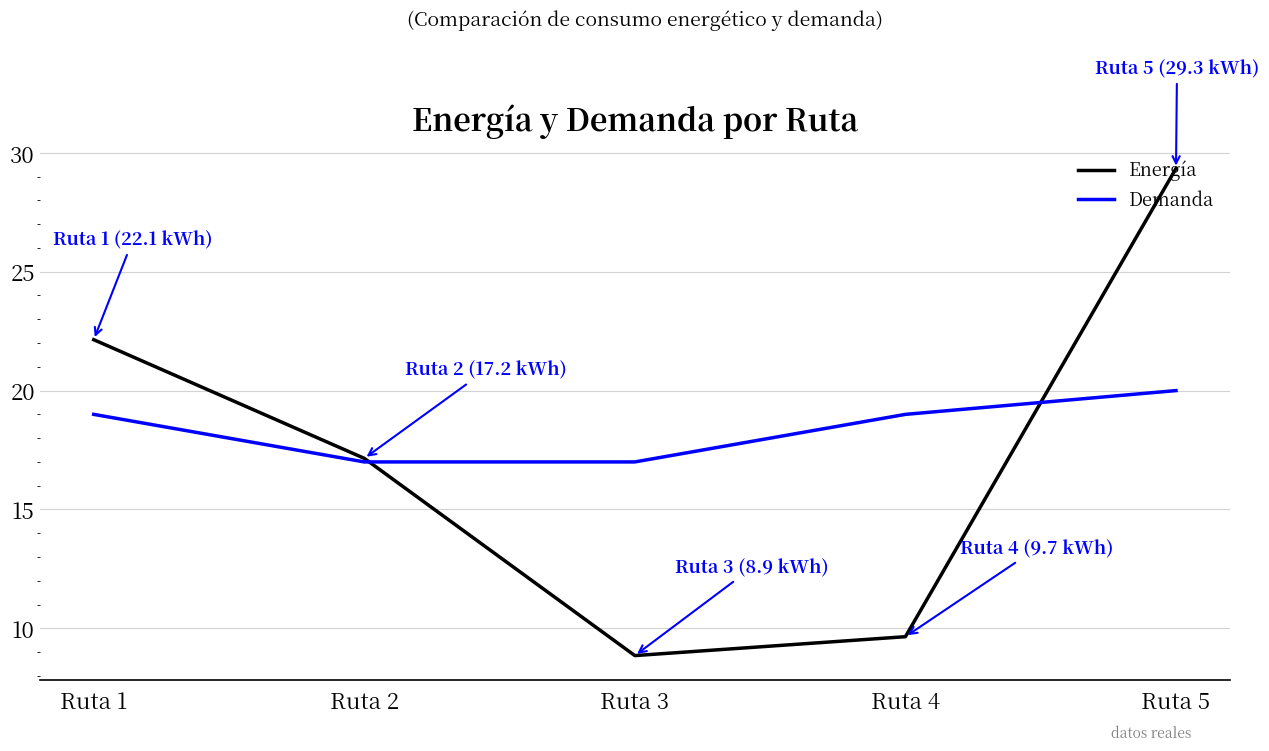

What is the approximate value of Energía at Ruta 5?

29.3